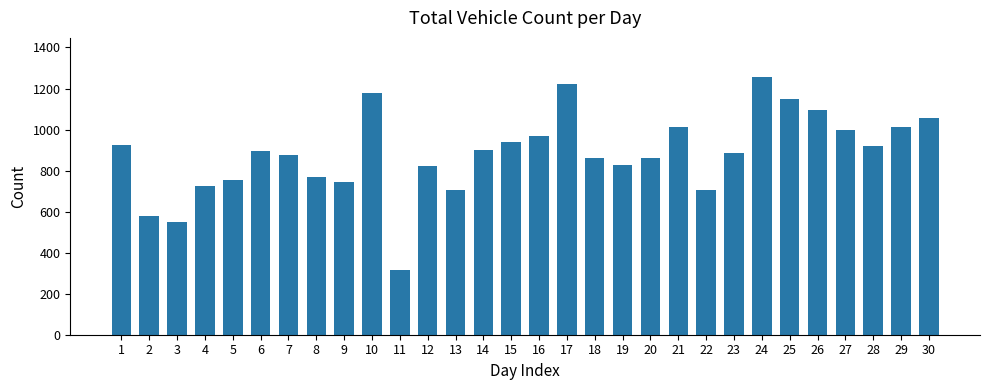

Approximately how many times larger is the value at 8 compared to 9?

1.0